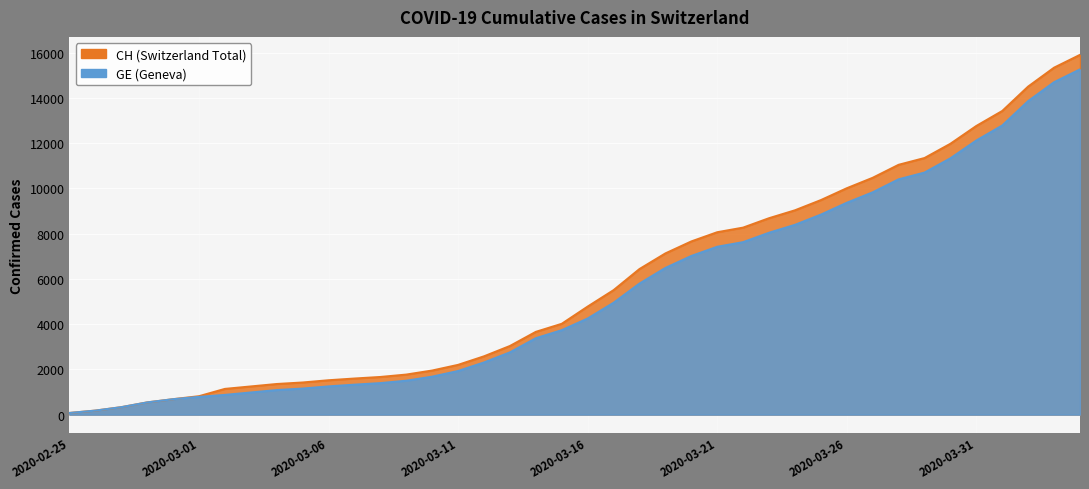

Reading left to right, transcribe all the data shown in this chart.

CH: 2020-02-25=73	2020-02-26=178	2020-02-27=329	2020-02-28=540	2020-02-29=682	2020-03-01=814	2020-03-02=1137	2020-03-03=1245	2020-03-04=1353	2020-03-05=1420	2020-03-06=1519	2020-03-07=1595	2020-03-08=1664	2020-03-09=1770	2020-03-10=1949	2020-03-11=2199	2020-03-12=2577	2020-03-13=3033	2020-03-14=3658	2020-03-15=4014	2020-03-16=4775	2020-03-17=5501	2020-03-18=6434	2020-03-19=7125	2020-03-20=7654	2020-03-21=8061	2020-03-22=8265	2020-03-23=8681	2020-03-24=9030	2020-03-25=9481	2020-03-26=10005	2020-03-27=10467	2020-03-28=11041	2020-03-29=11340	2020-03-30=11971	2020-03-31=12758	2020-04-01=13420	2020-04-02=14499	2020-04-03=15334	2020-04-04=15900
GE: 2020-02-25=73	2020-02-26=178	2020-02-27=329	2020-02-28=540	2020-02-29=682	2020-03-01=784	2020-03-02=872	2020-03-03=979	2020-03-04=1085	2020-03-05=1152	2020-03-06=1248	2020-03-07=1324	2020-03-08=1393	2020-03-09=1499	2020-03-10=1678	2020-03-11=1928	2020-03-12=2306	2020-03-13=2752	2020-03-14=3377	2020-03-15=3733	2020-03-16=4248	2020-03-17=4944	2020-03-18=5792	2020-03-19=6483	2020-03-20=7012	2020-03-21=7419	2020-03-22=7623	2020-03-23=8039	2020-03-24=8388	2020-03-25=8839	2020-03-26=9363	2020-03-27=9825	2020-03-28=10399	2020-03-29=10698	2020-03-30=11329	2020-03-31=12116	2020-04-01=12778	2020-04-02=13857	2020-04-03=14692	2020-04-04=15258